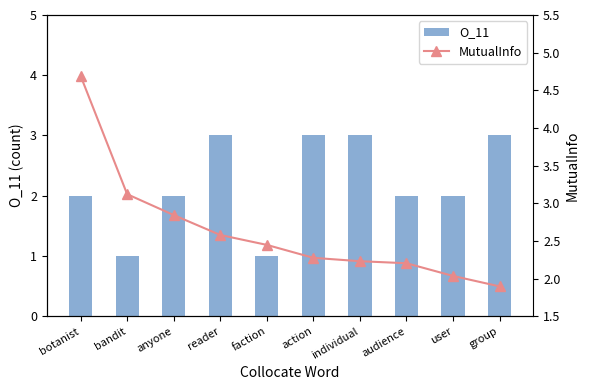

What is the difference between the maximum and minimum values in the O_11 series?

2